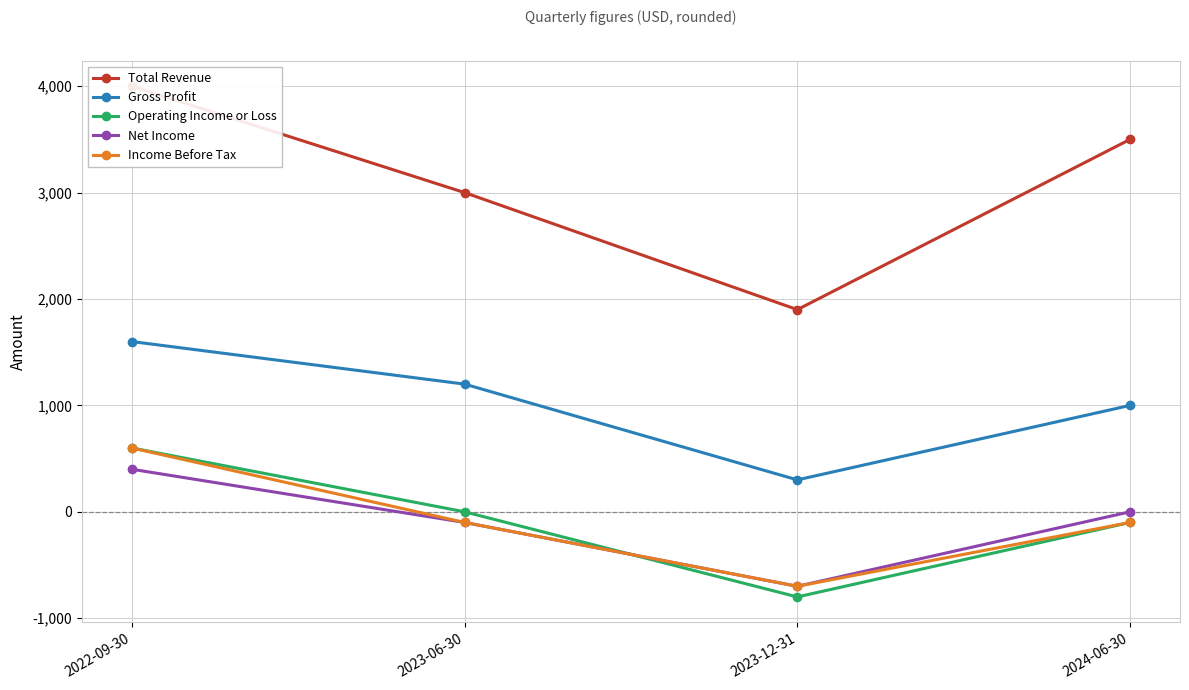

Reading left to right, list all the values displayed in this chart.

Total Revenue: 2022-09-30=4000	2023-06-30=3000	2023-12-31=1900	2024-06-30=3500
Gross Profit: 2022-09-30=1600	2023-06-30=1200	2023-12-31=300	2024-06-30=1000
Operating Income or Loss: 2022-09-30=600	2023-06-30=0	2023-12-31=-800	2024-06-30=-100
Net Income: 2022-09-30=400	2023-06-30=-100	2023-12-31=-700	2024-06-30=0
Income Before Tax: 2022-09-30=600	2023-06-30=-100	2023-12-31=-700	2024-06-30=-100